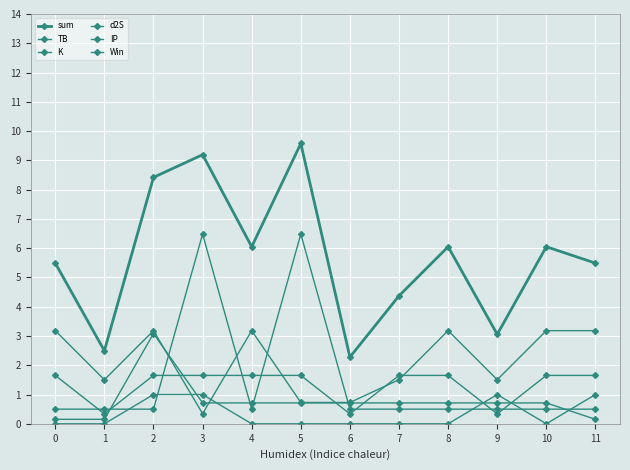

In sum, how many points are lower than both neighbors (excluding endpoints)?

4